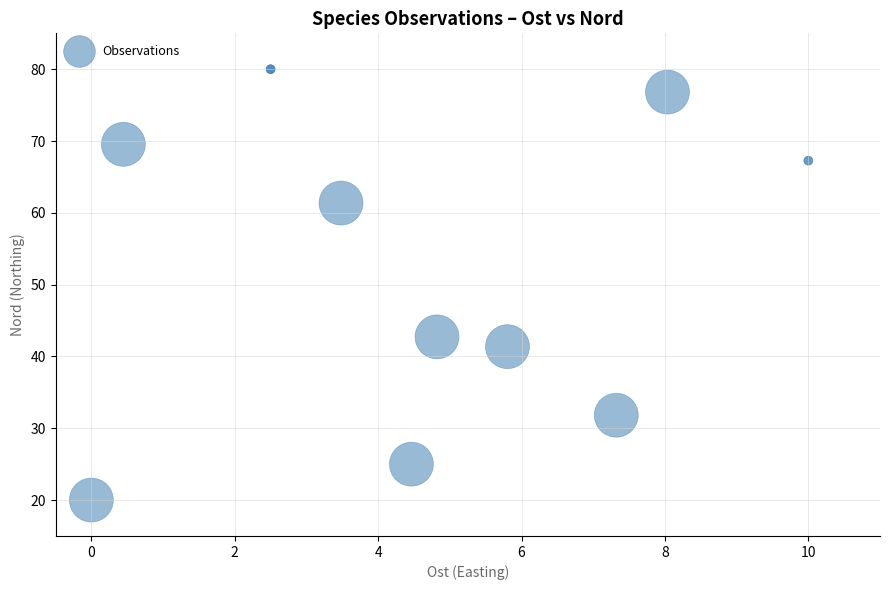

What Y value in the scatter plot is closest to 50?

42.7